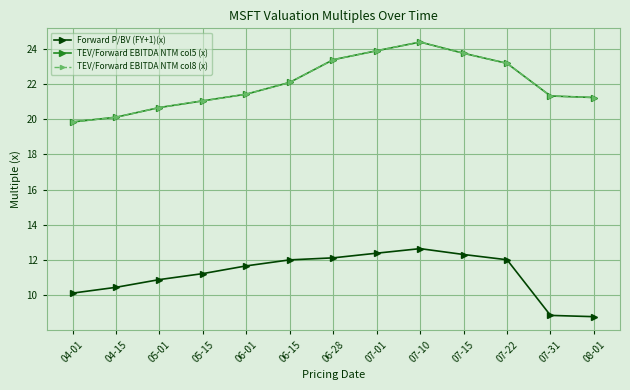

Is it true that Forward P/BV (FY+1)(x) equals 3.6 at 04-15?

False